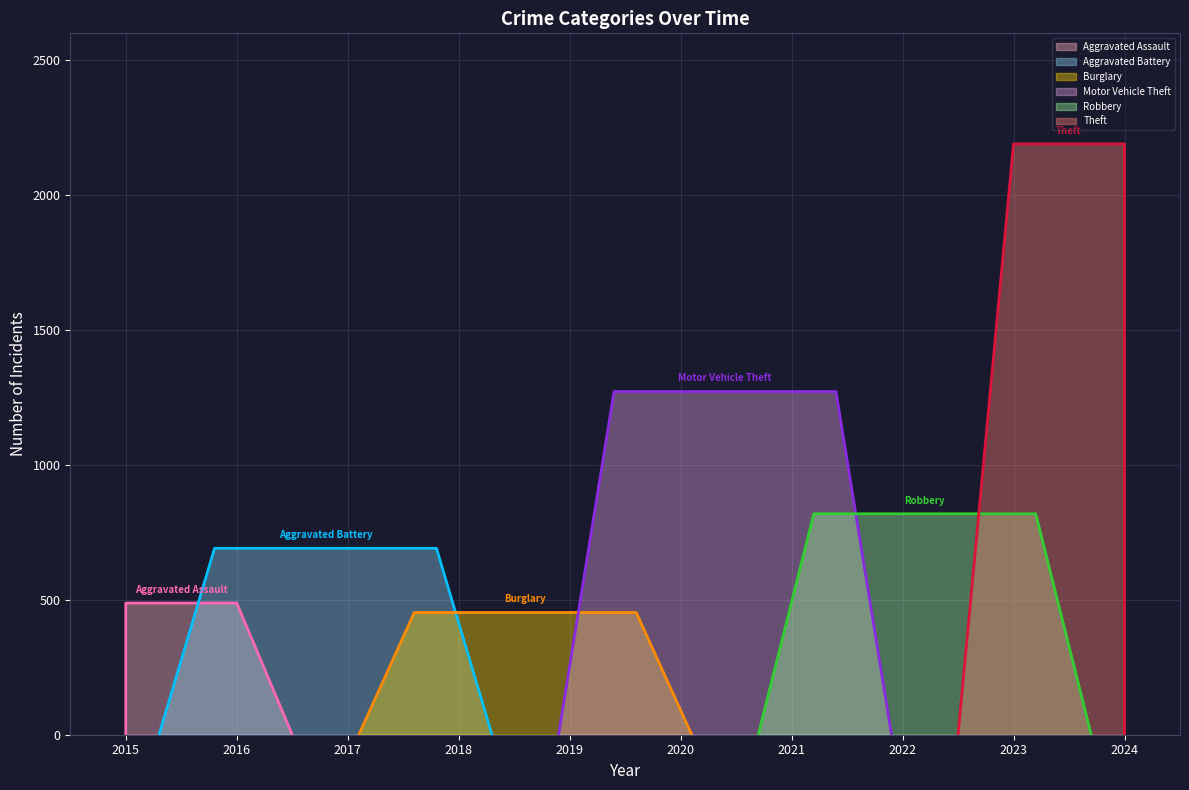

Which label corresponds to the smallest value in the chart?

2024